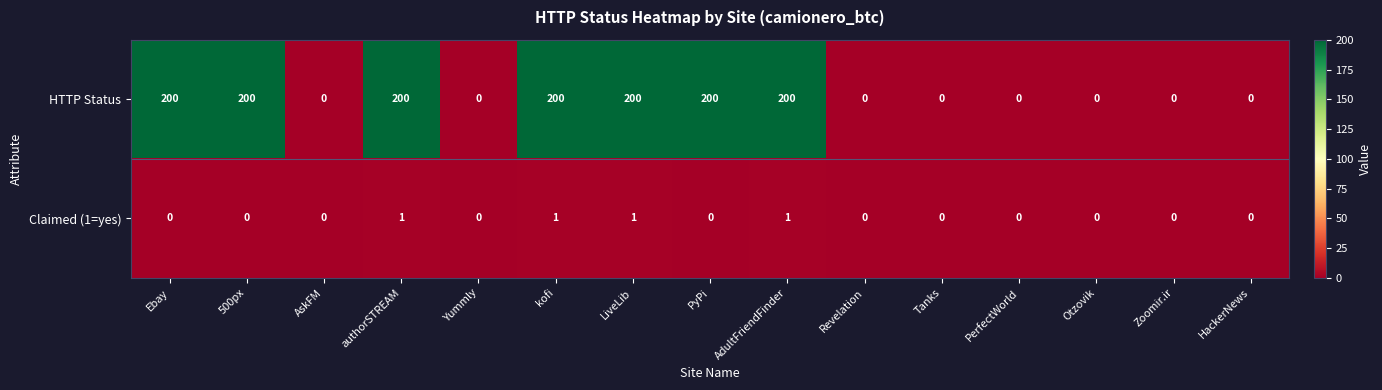

The HTTP Status series shows 122 at Revelation. True or false?

False